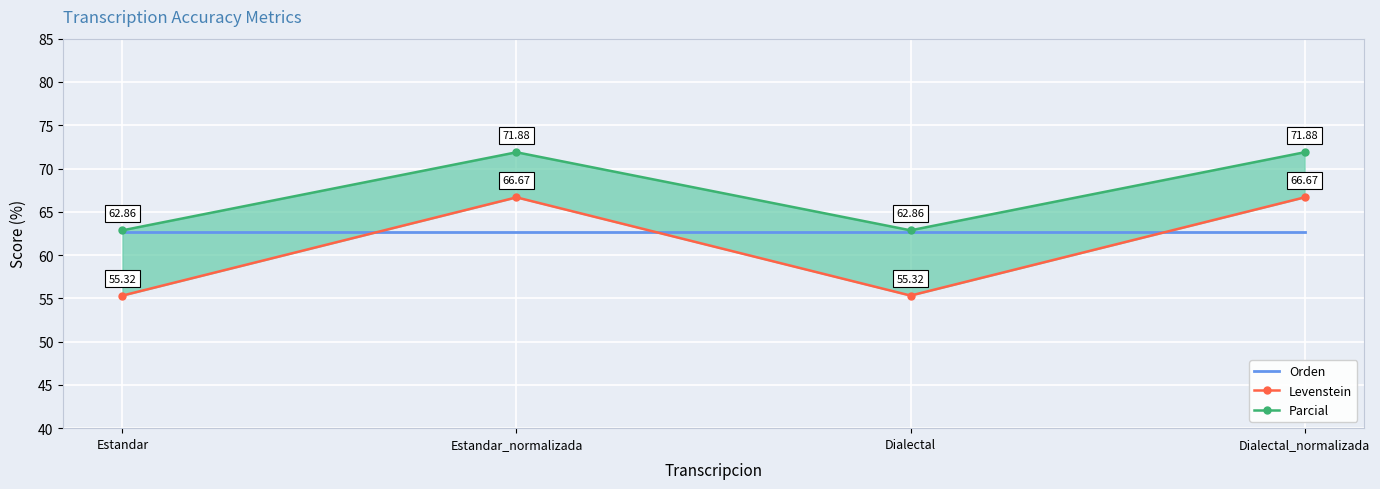

Rank the categories by Orden value from lowest to highest.

Estandar, Estandar_normalizada, Dialectal, Dialectal_normalizada